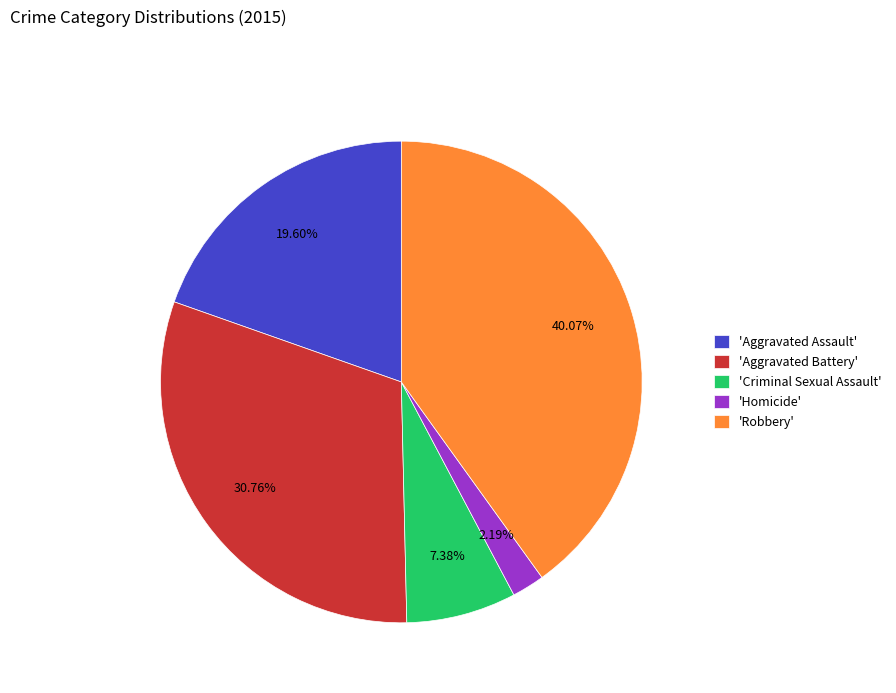

Rank the categories by value from highest to lowest.

'Robbery', 'Aggravated Battery', 'Aggravated Assault', 'Criminal Sexual Assault', 'Homicide'